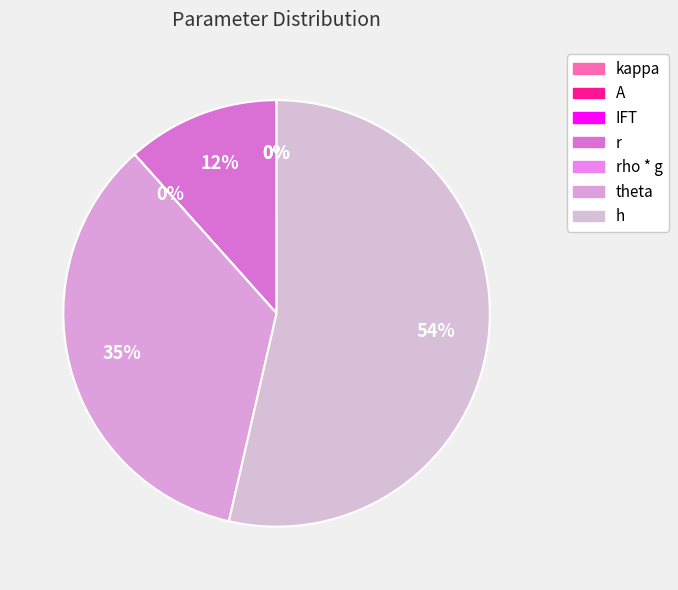

What is the largest slice in the pie chart?

h